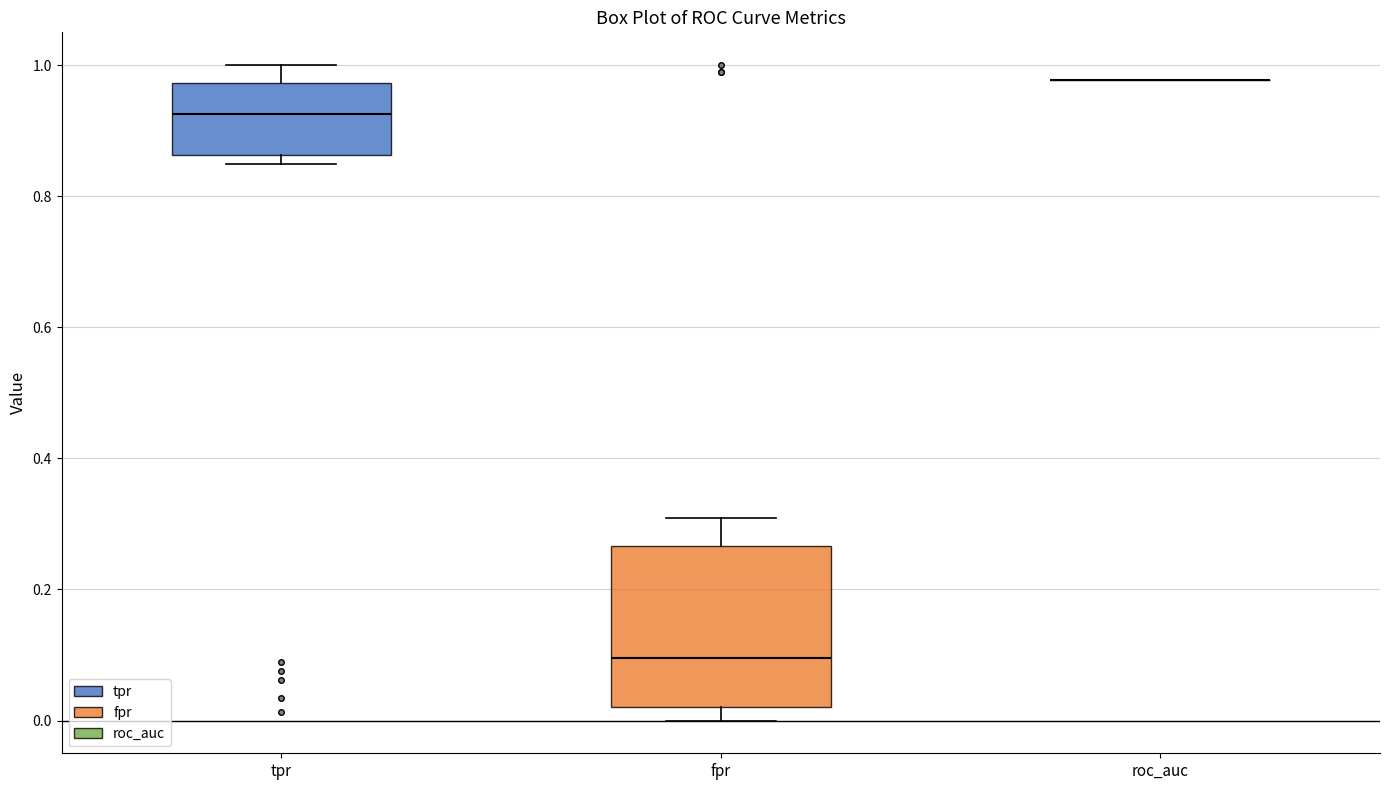

Which box is the tallest, from its lower edge to its upper edge?

fpr